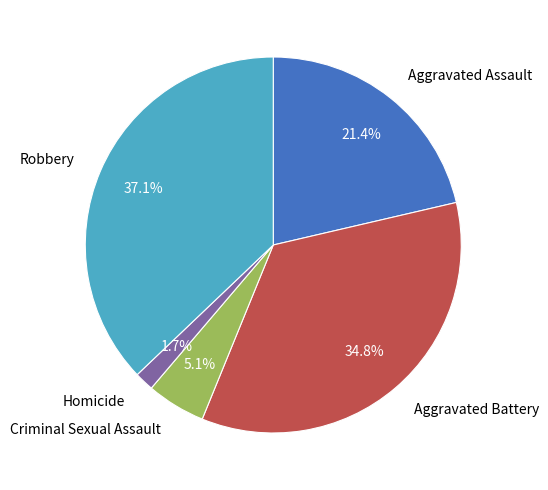

Is it true that Criminal Sexual Assault is 5% of the pie?

True